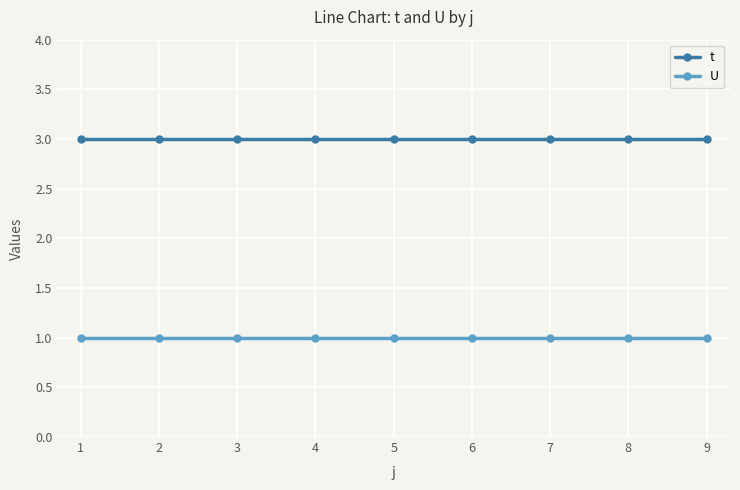

What is the highest value of the t series?

3